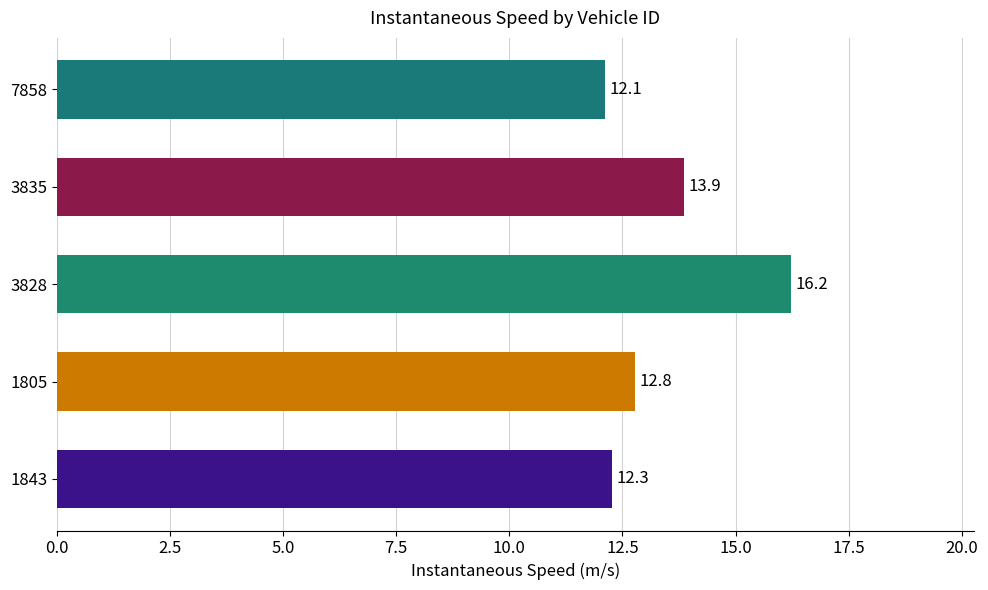

Which has a higher value, 3828 or 1843?

3828